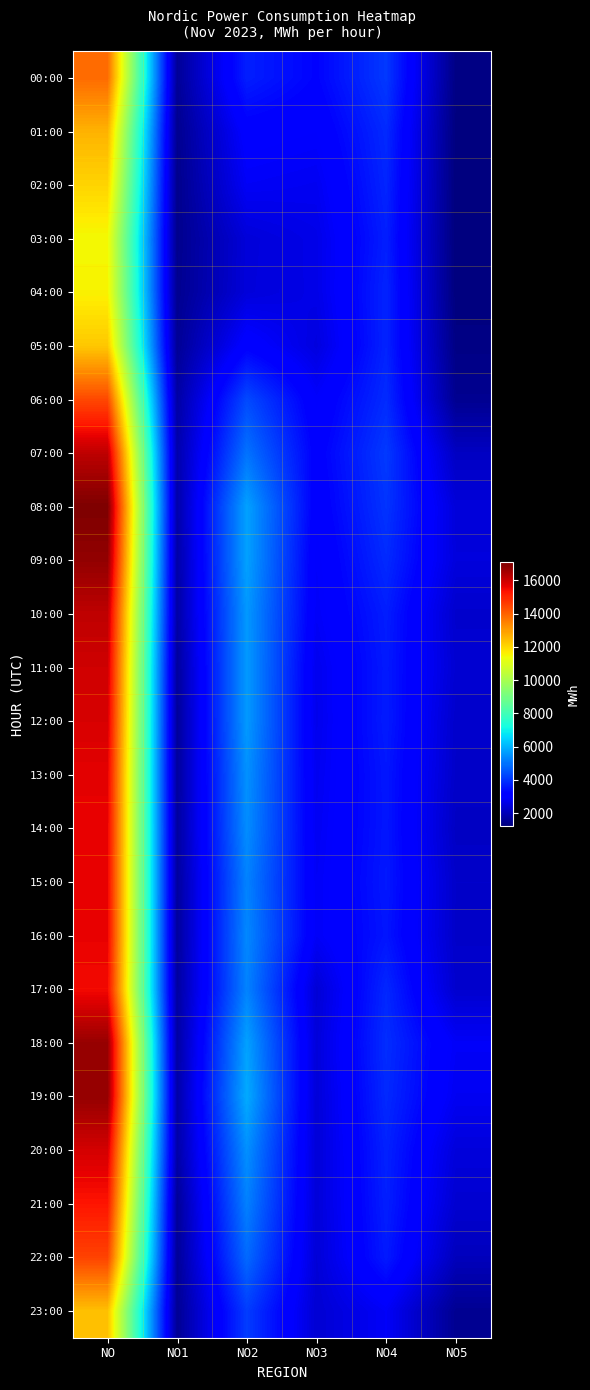

At NO3, list the series in order from smallest to largest.

23:00, 17:00, 22:00, 20:00, 19:00, 21:00, 18:00, 05:00, 04:00, 03:00, 12:00, 11:00, 13:00, 02:00, 14:00, 15:00, 16:00, 10:00, 09:00, 06:00, 01:00, 08:00, 07:00, 00:00